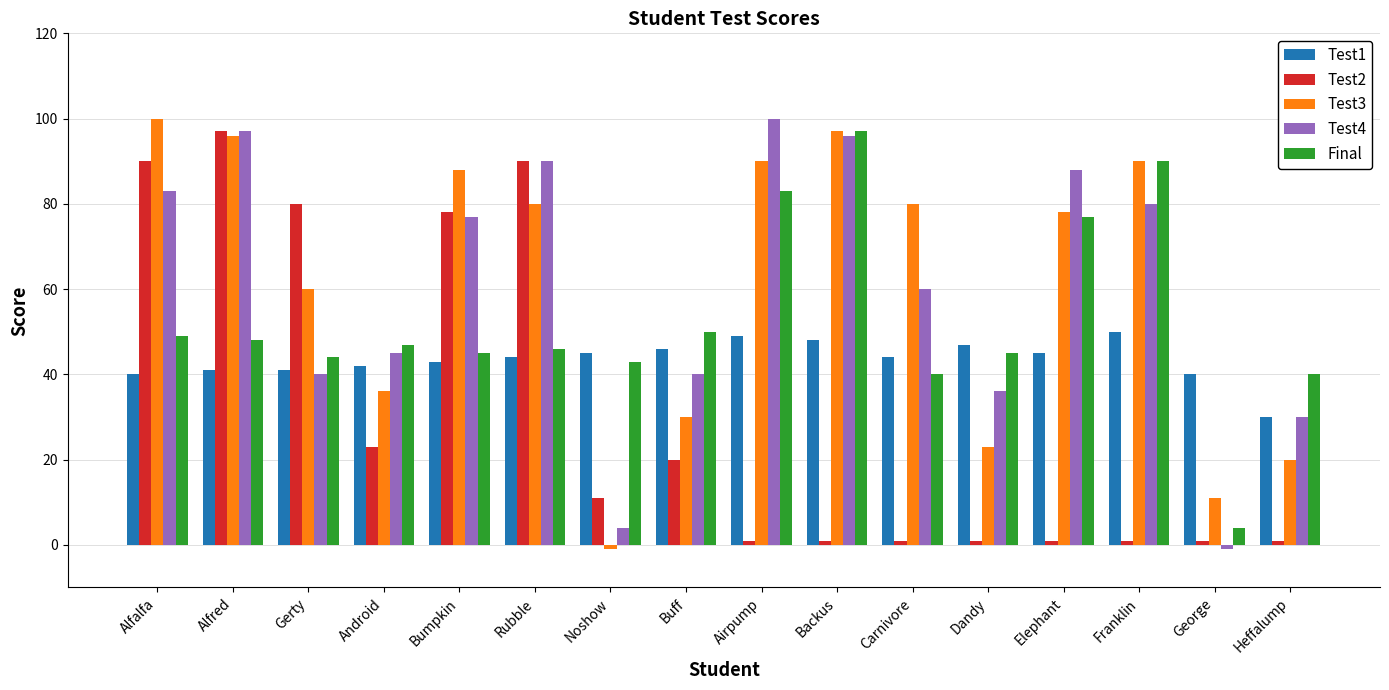

The value of Test2 at Dandy is 1. True or false?

True